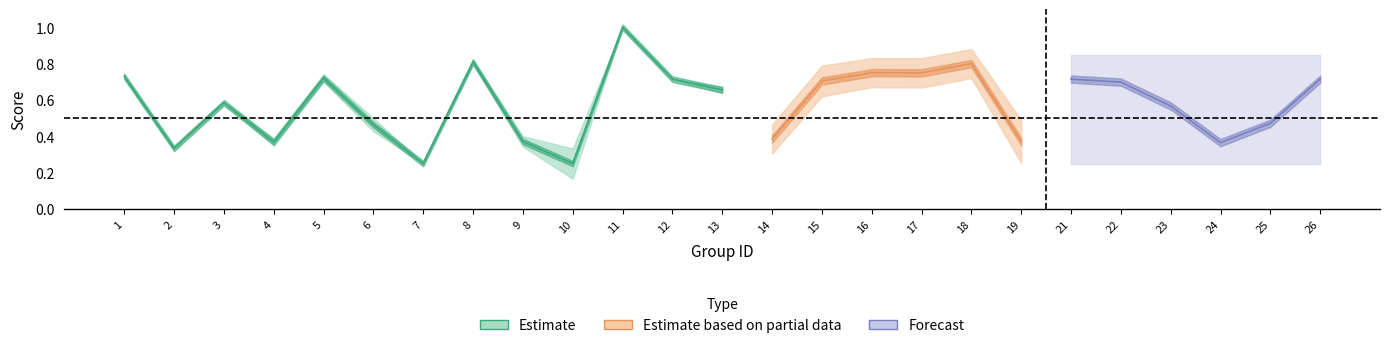

Is this an area chart (filled region under the line)?

No